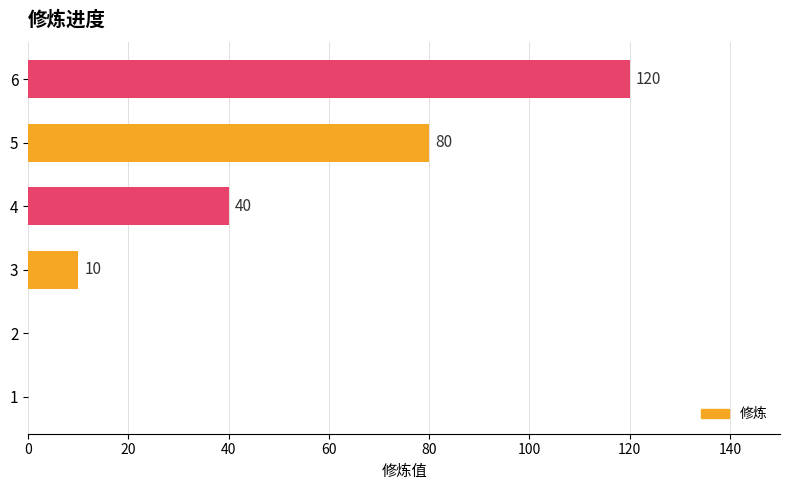

The chart shows a value of 54 at 6. True or false?

False